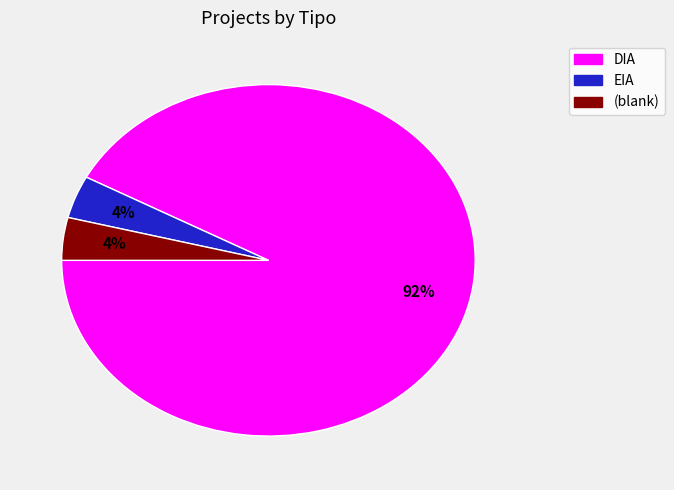

What percentage is the EIA slice, to the nearest percent?

4%